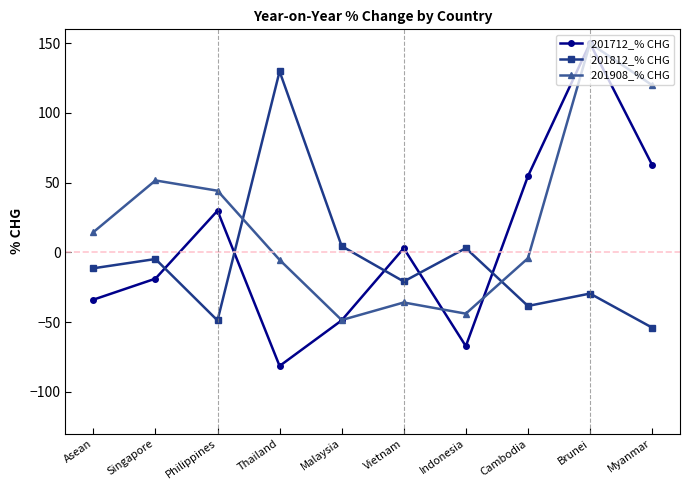

Which label corresponds to the smallest value in the chart?

Thailand